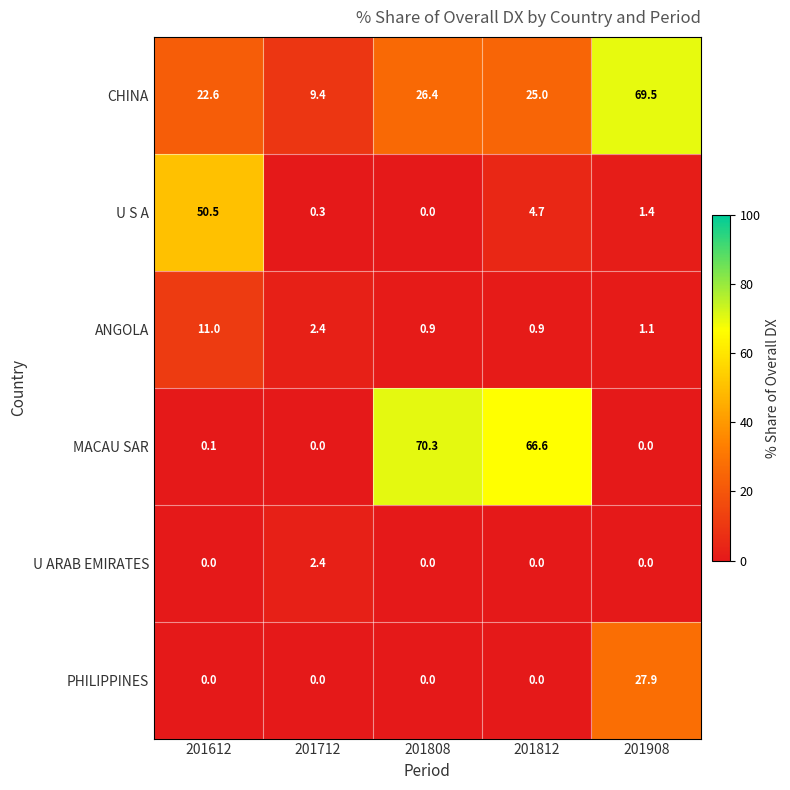

What is the average value of the U ARAB EMIRATES series?

0.5